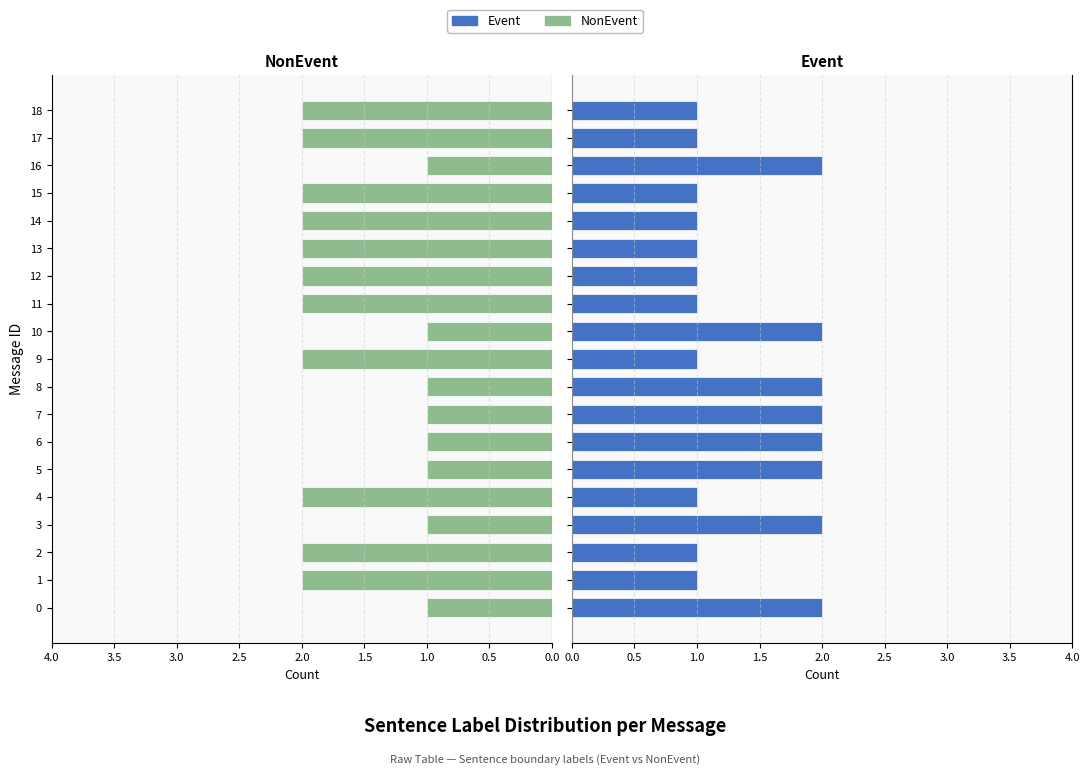

How many data points in NonEvent are less than 2?

8